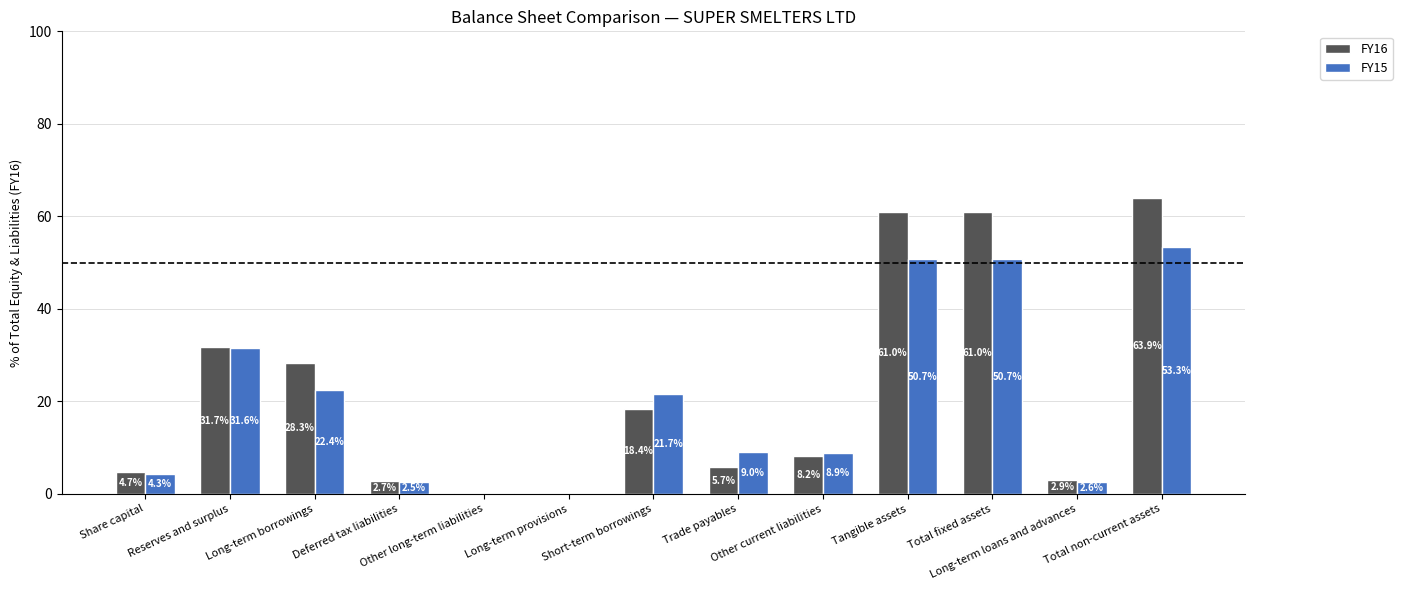

At which category is the sum across all series the highest?

Total non-current assets